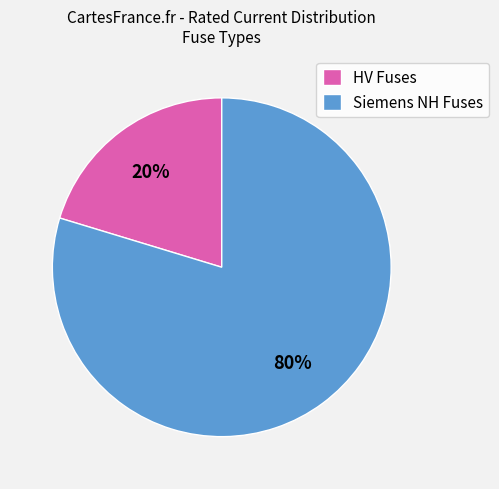

Do HV Fuses and Siemens NH Fuses together represent more than half of the pie?

Yes